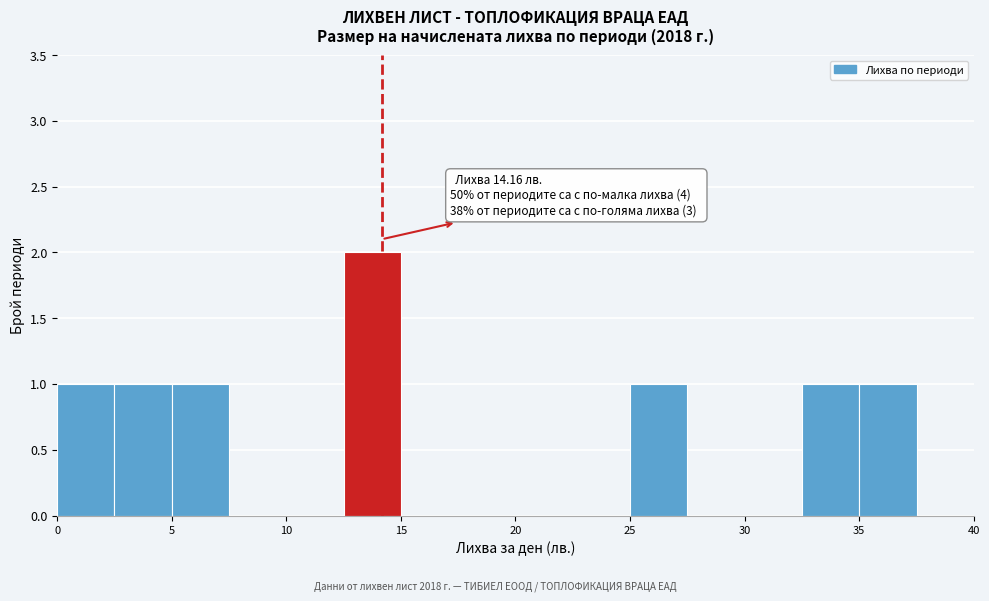

Which range on the x-axis has the tallest bar?

12.5 to 15.0